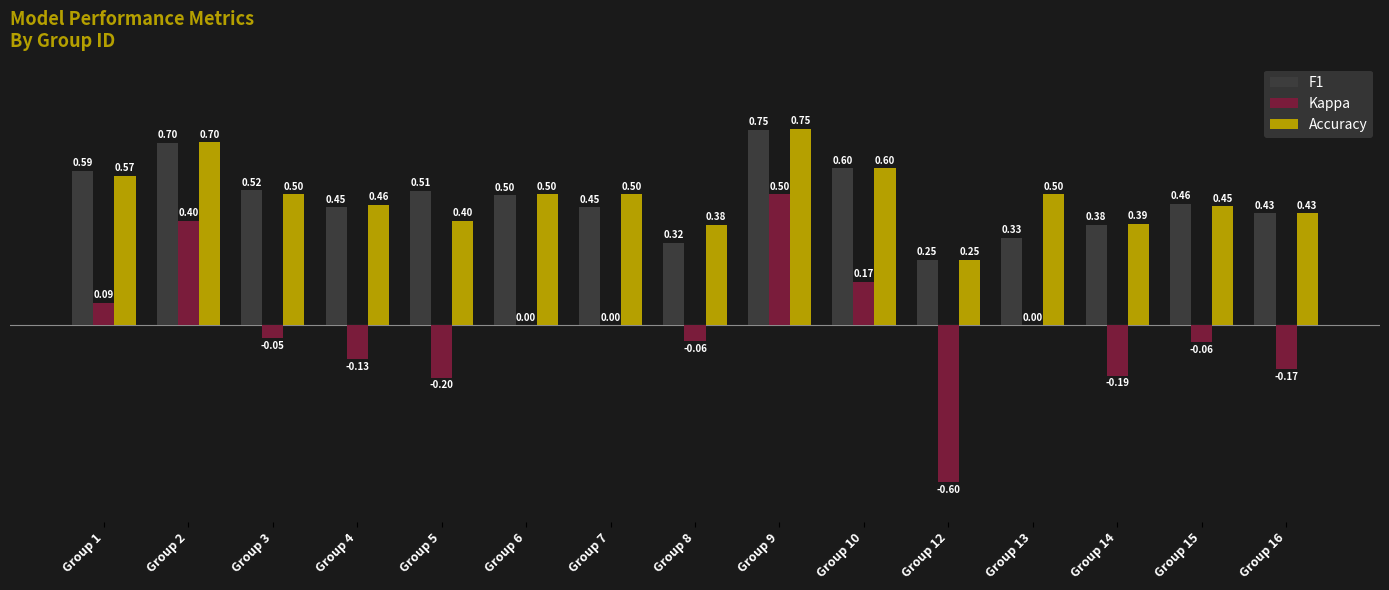

What are all the series names shown in the legend?

F1, Kappa, Accuracy